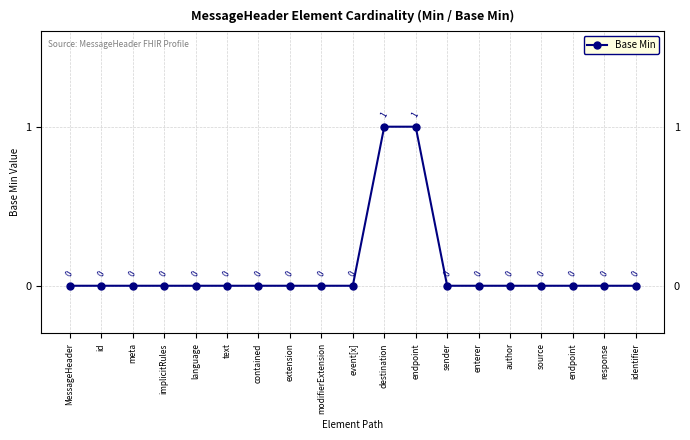

Between enterer and language, which is larger?

enterer